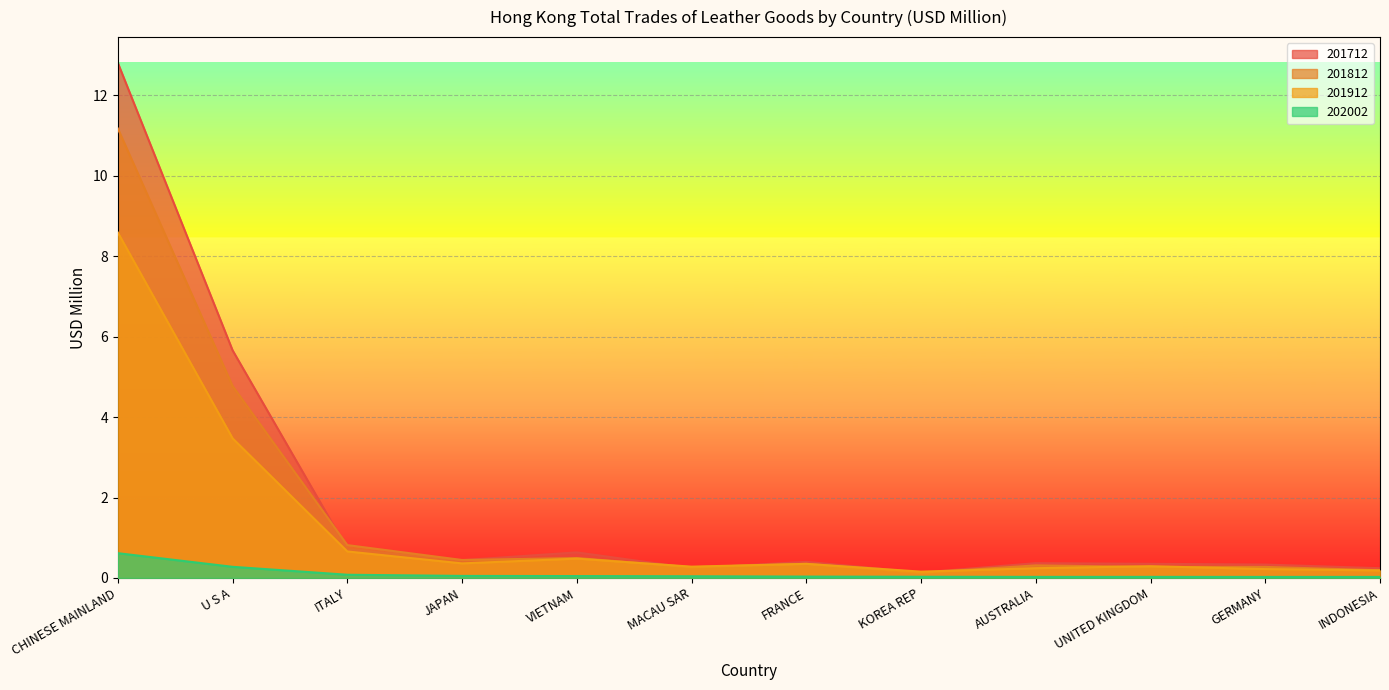

The 202002 series shows 0.4 at U S A. True or false?

False